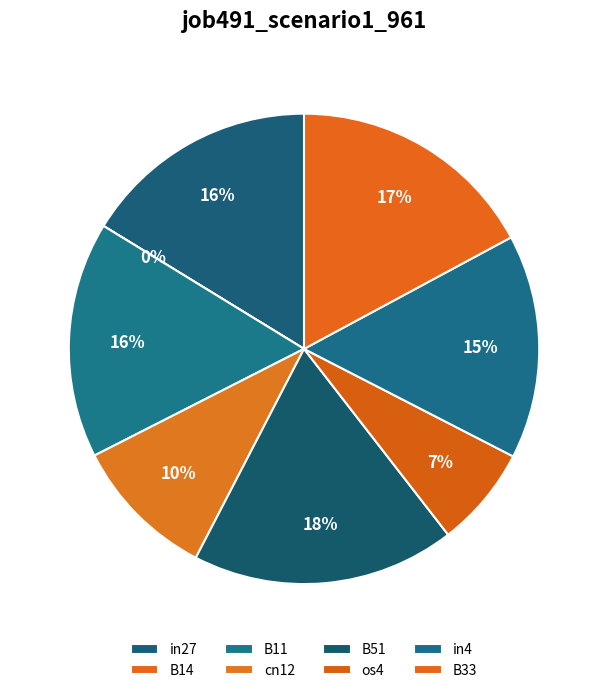

To the nearest percent, what is the average slice percentage?

12%